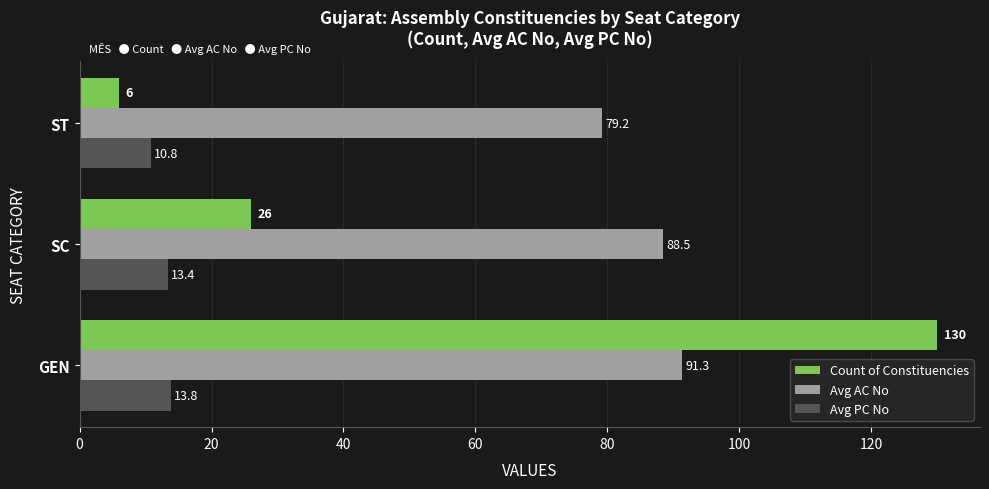

Which category has the lowest value in the Avg PC No series?

ST